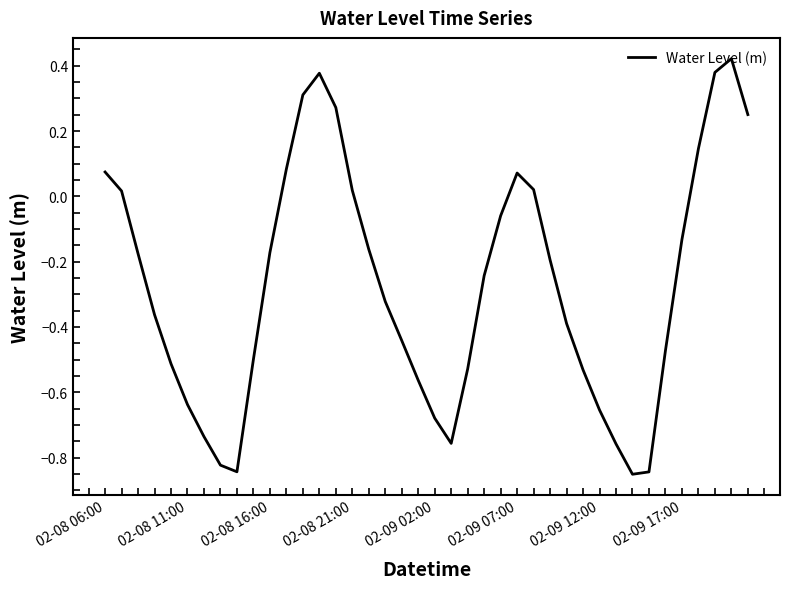

What is the difference between the maximum and minimum values?

1.3